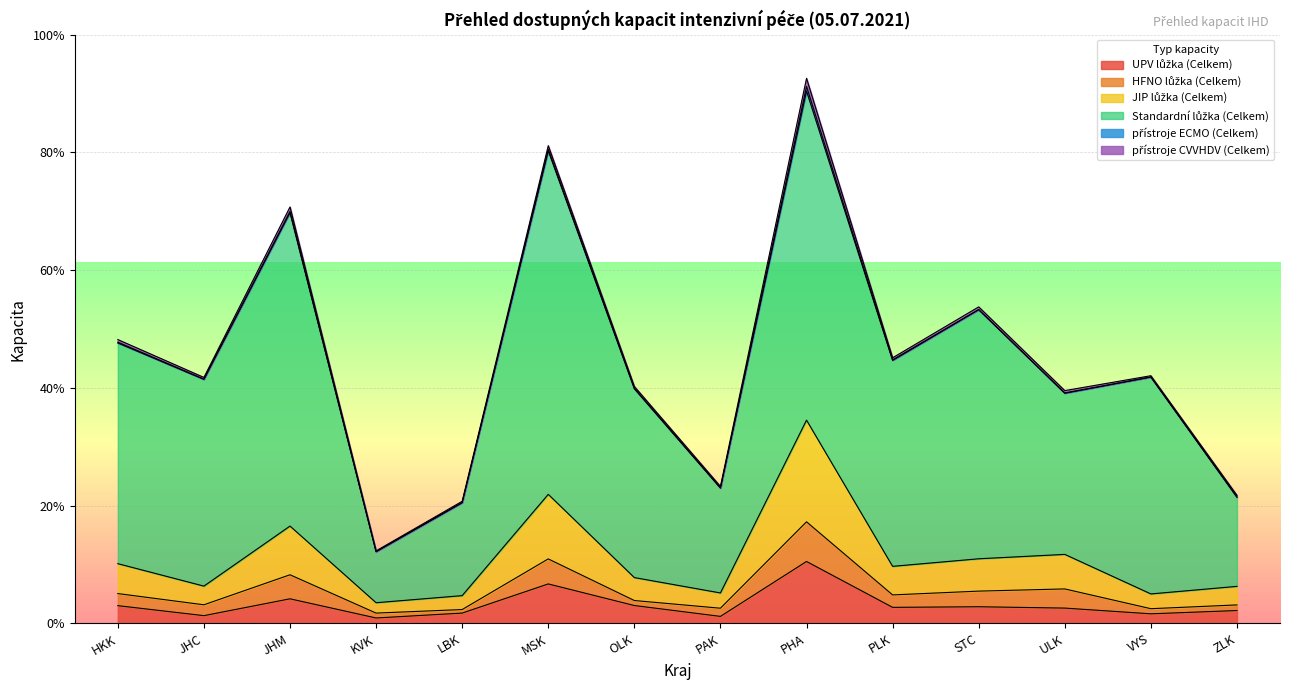

The value of JIP lůžka (Celkem) at ZLK is 152. True or false?

True